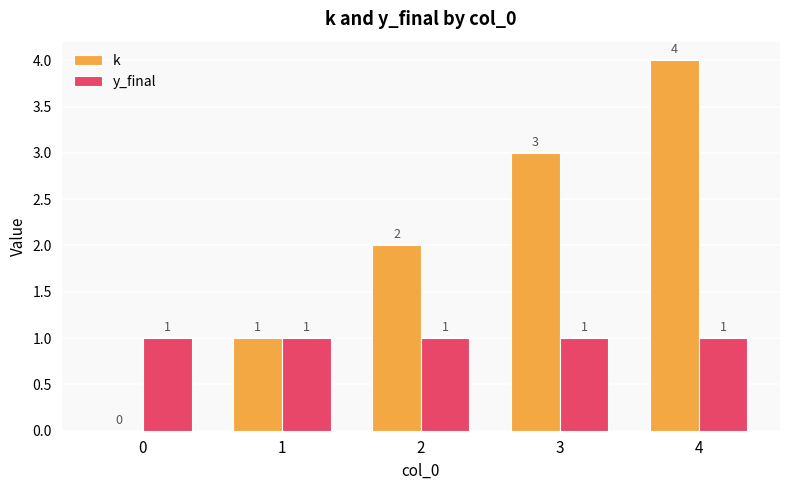

Which category has the highest value in the k series?

4